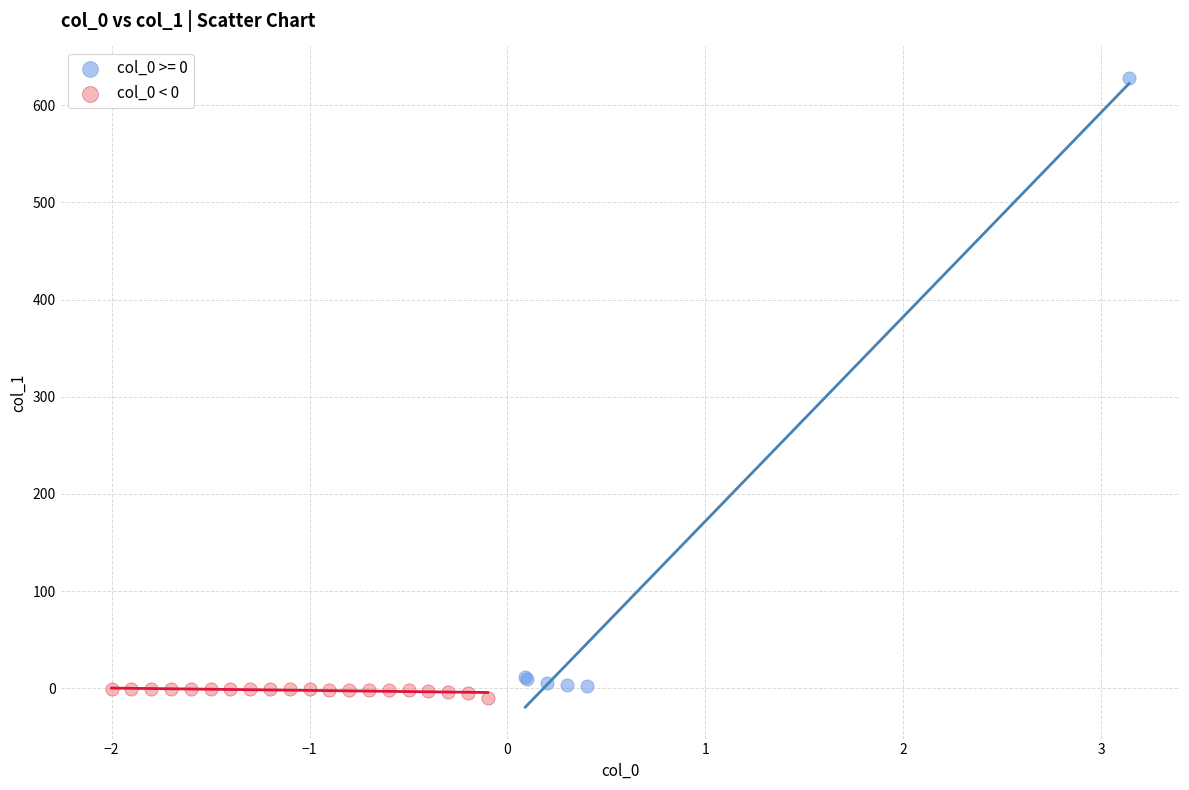

Which series has the largest Y range (max minus min)?

col_0 >= 0